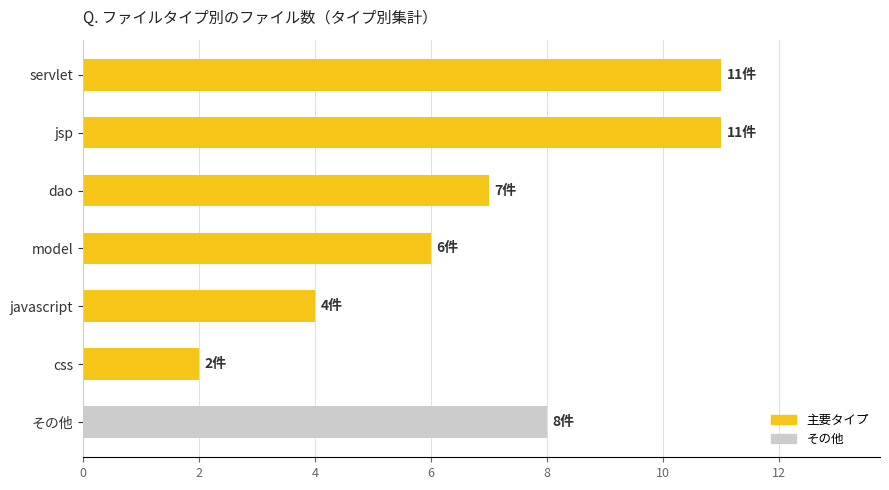

Reading top to bottom, transcribe all the data shown in this chart.

11	11	7	6	4	2	8